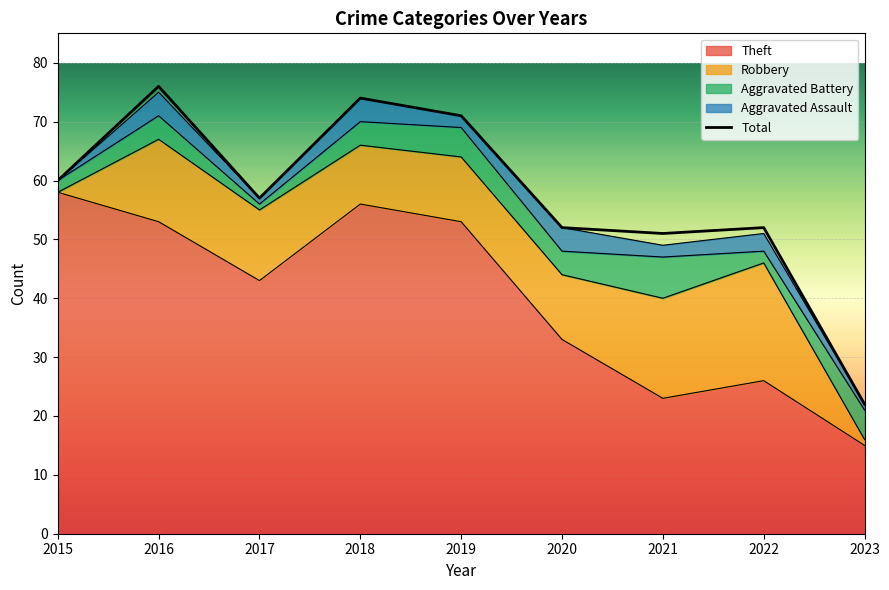

Reading left to right, extract all data points from this chart.

Theft: 58	53	43	56	53	33	23	26	15
Robbery: 0	14	12	10	11	11	17	20	1
Aggravated Battery: 2	4	1	4	5	4	7	2	5
Aggravated Assault: 0	4	1	4	2	4	2	3	1
Total: 60	76	57	74	71	52	51	52	22